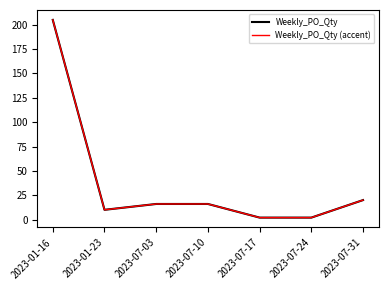

Where is the first local minimum for Weekly_PO_Qty?

2023-01-23